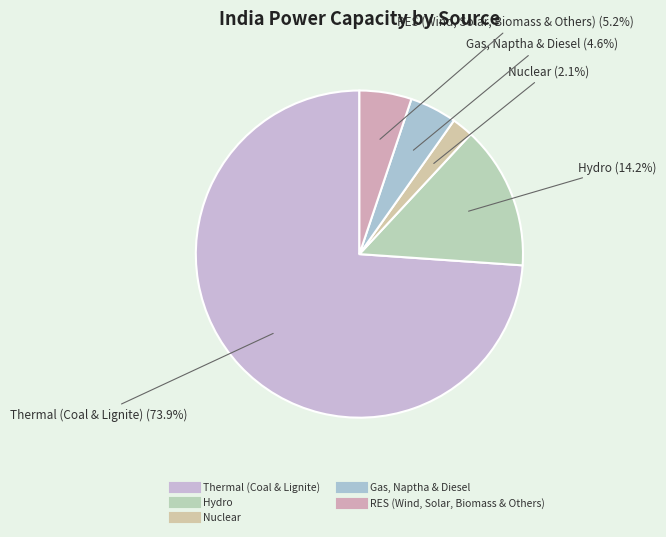

Which slice is the smallest?

Nuclear